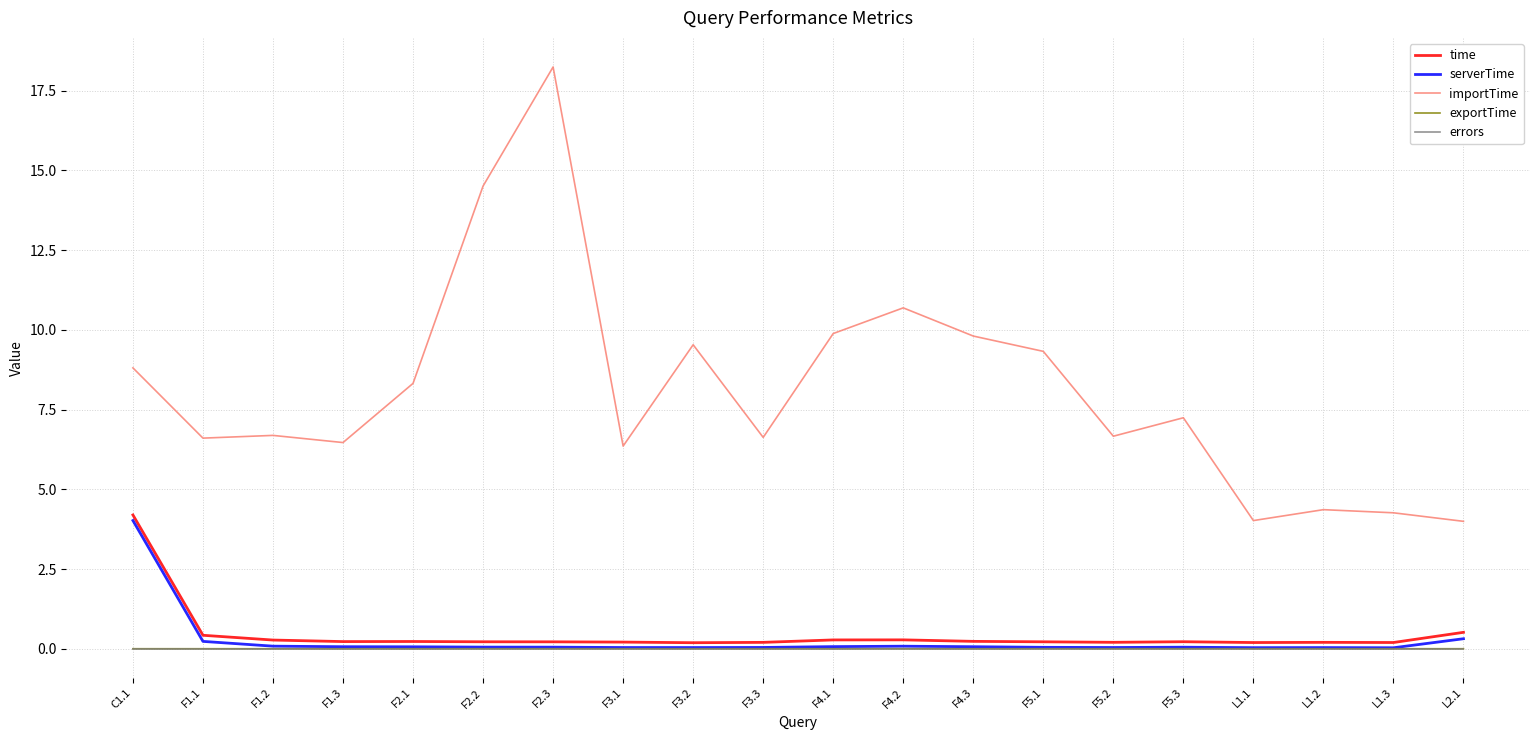

Between F3.3 and F5.3, which series saw the biggest shift?

importTime